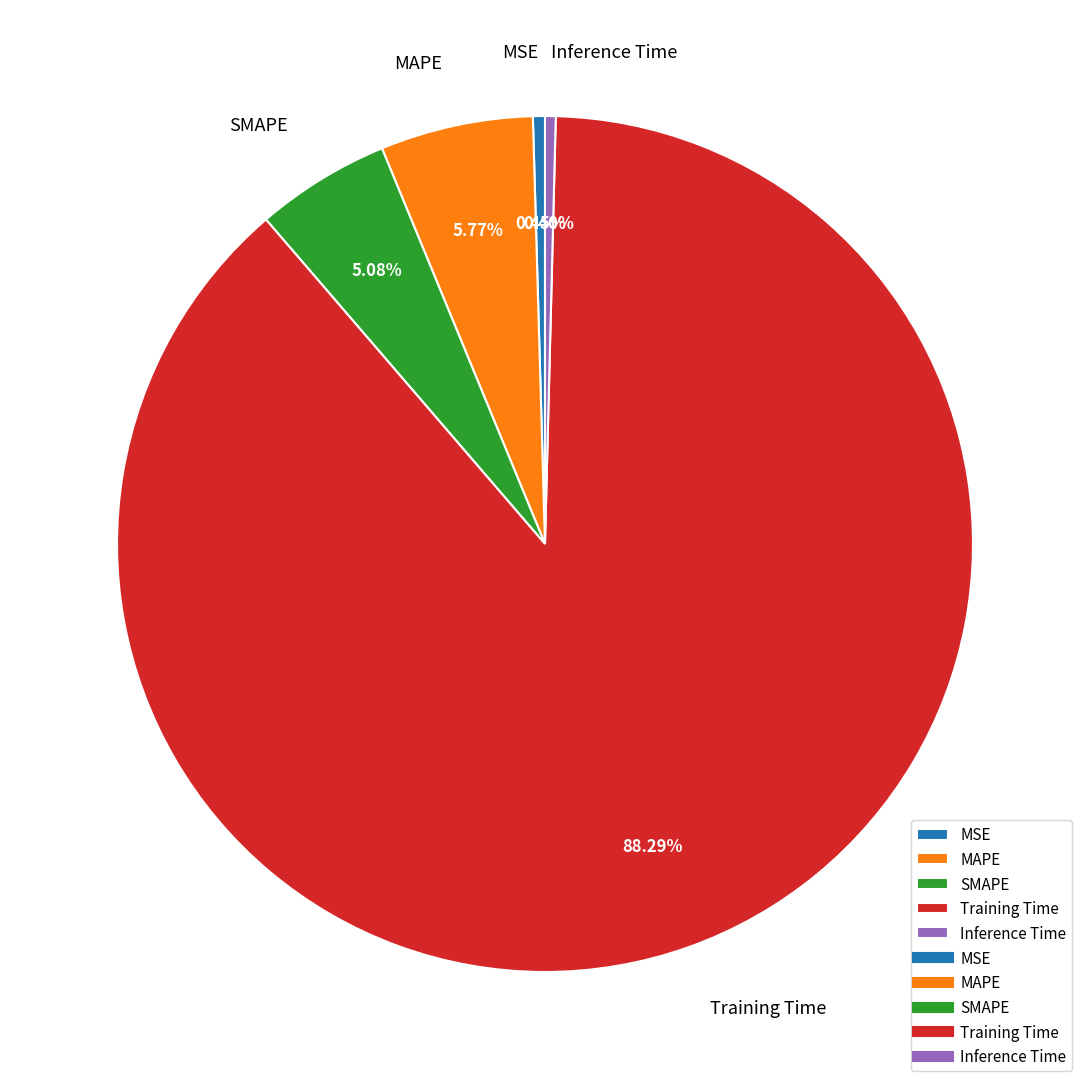

To the nearest percent, what is the difference between the MAPE and Training Time slice percentages?

83%